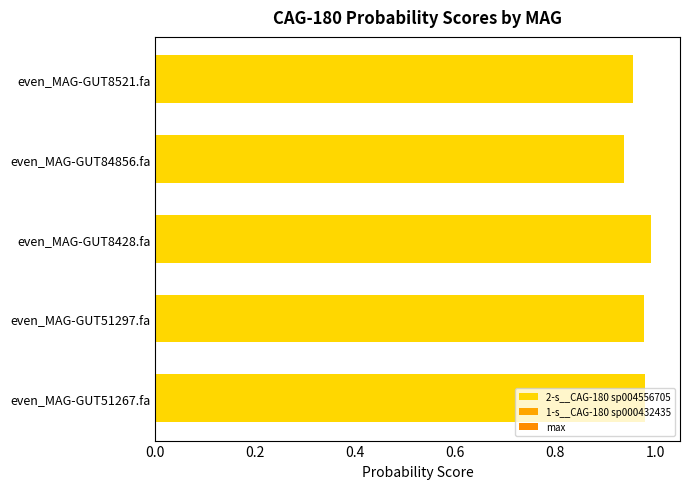

Are the bars horizontal?

Yes